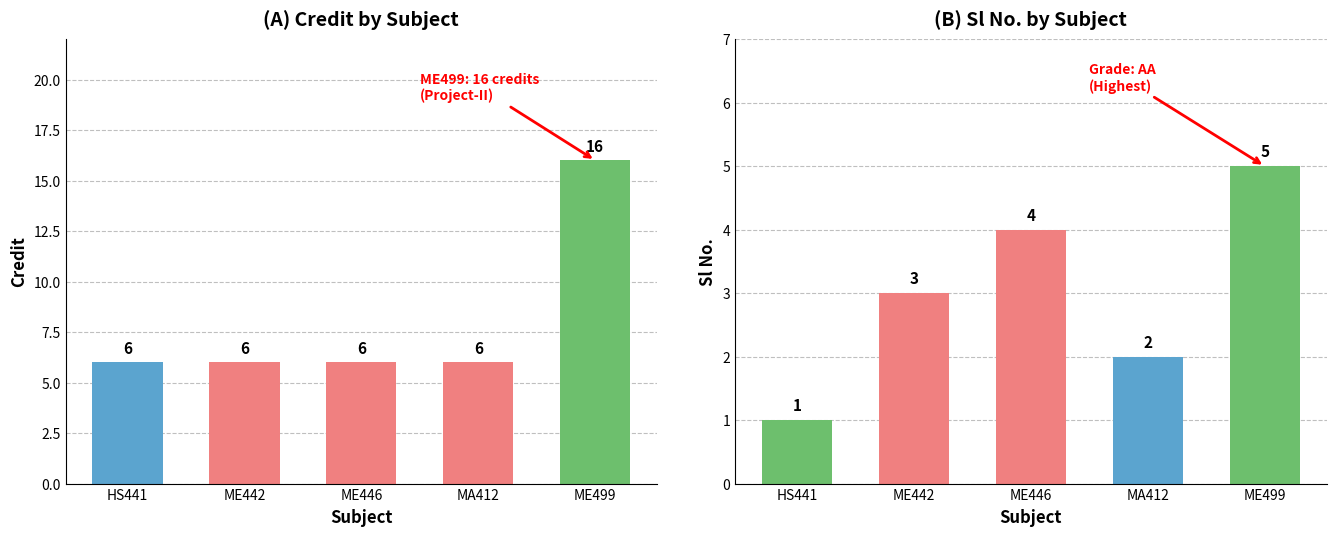

At which label does Sl No. first exceed 3?

ME446